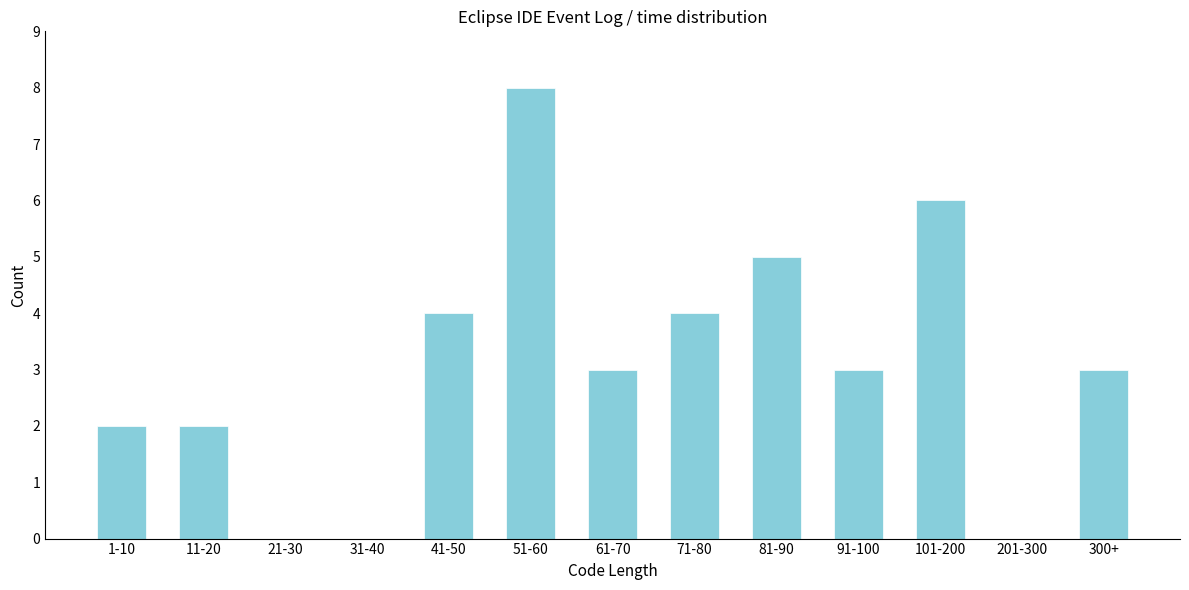

Reading right to left, transcribe all the data shown in this chart.

300+=3	201-300=0	101-200=6	91-100=3	81-90=5	71-80=4	61-70=3	51-60=8	41-50=4	31-40=0	21-30=0	11-20=2	1-10=2